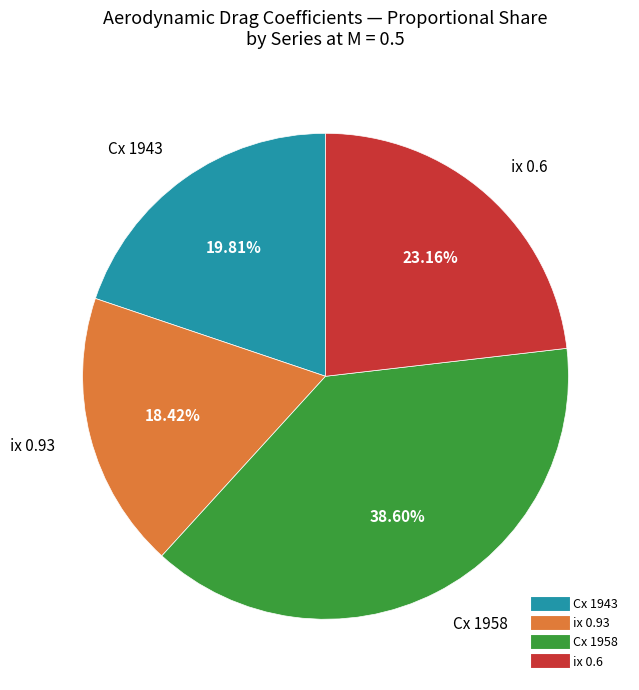

Does ix 0.6 represent more than half of the total?

No